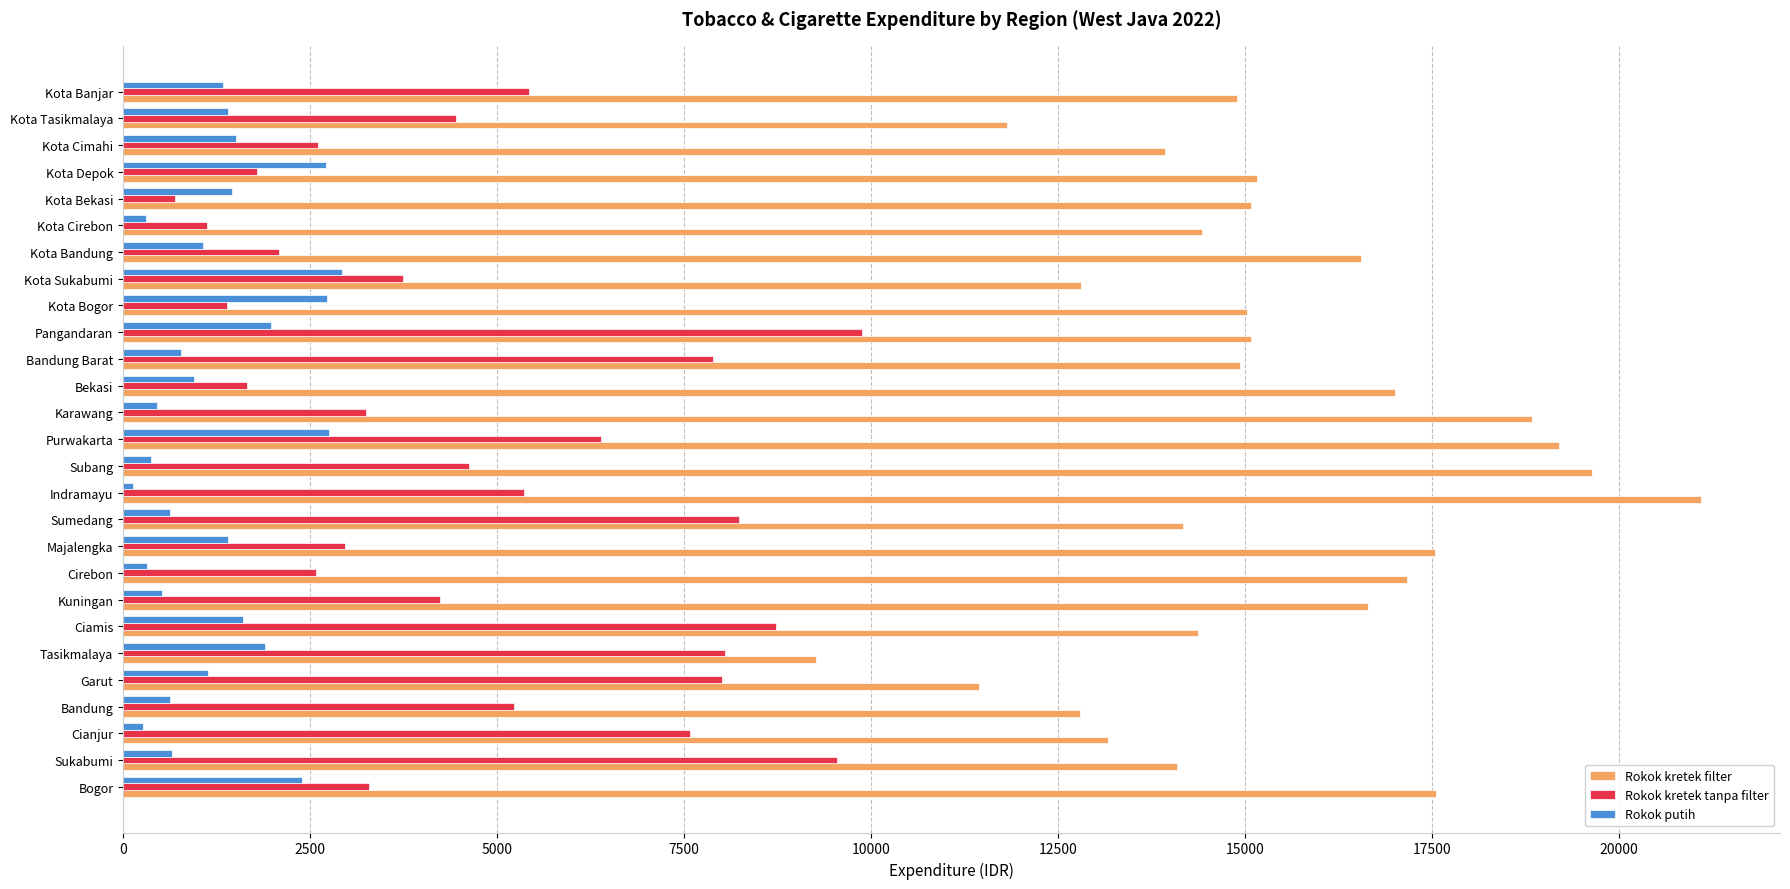

What is the approximate value of Rokok kretek filter at Kota Tasikmalaya?

11813.8